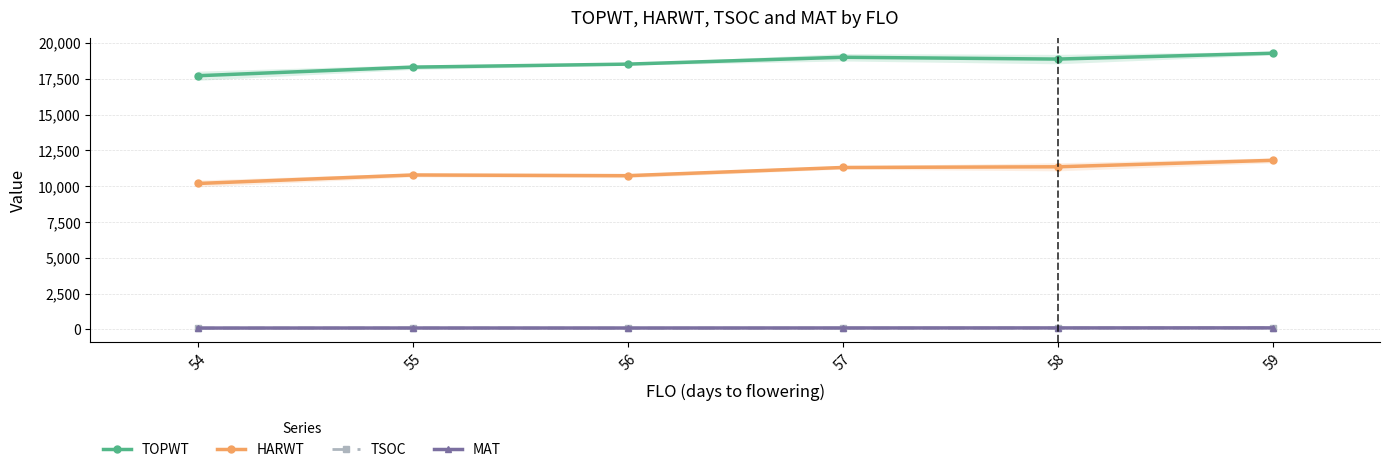

True or false: HARWT has more than 1 interior local peaks.

False